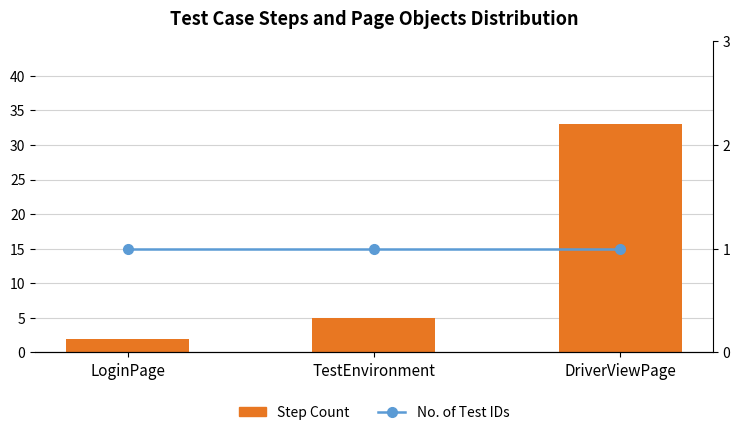

Where does the Step Count series first go above 5?

DriverViewPage